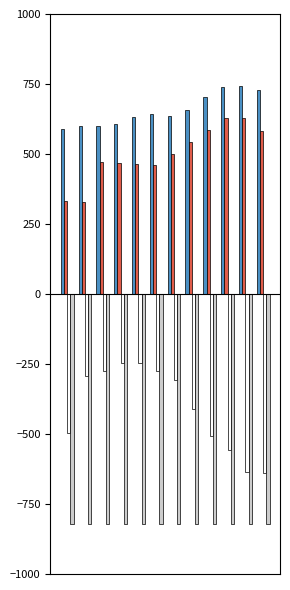

How many bars are there in total?

48